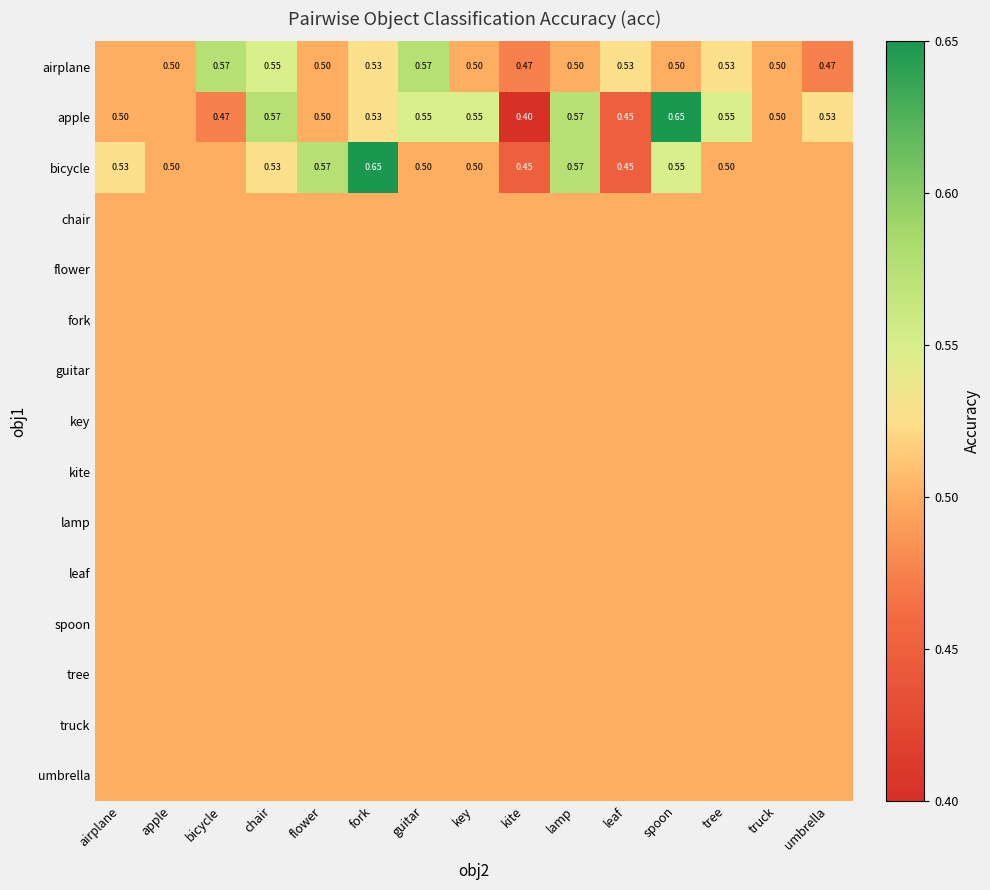

At which label is airplane closest to 0?

kite